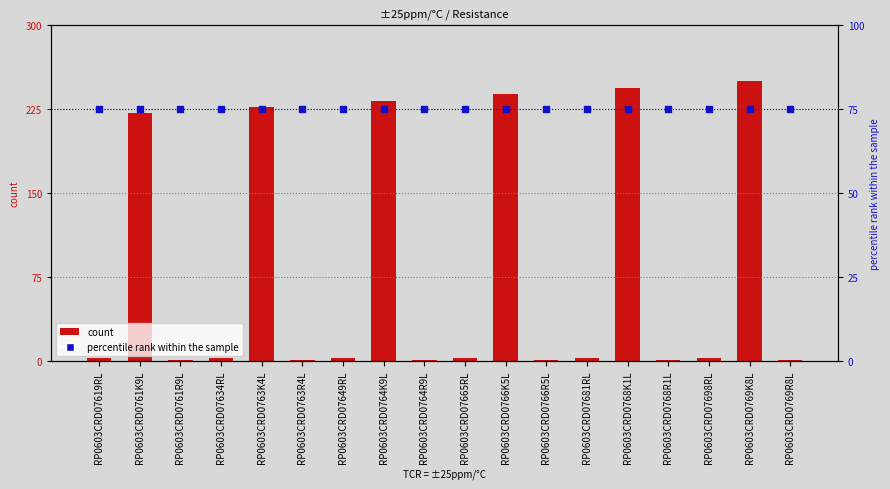

Which series has the largest total across all categories?

count